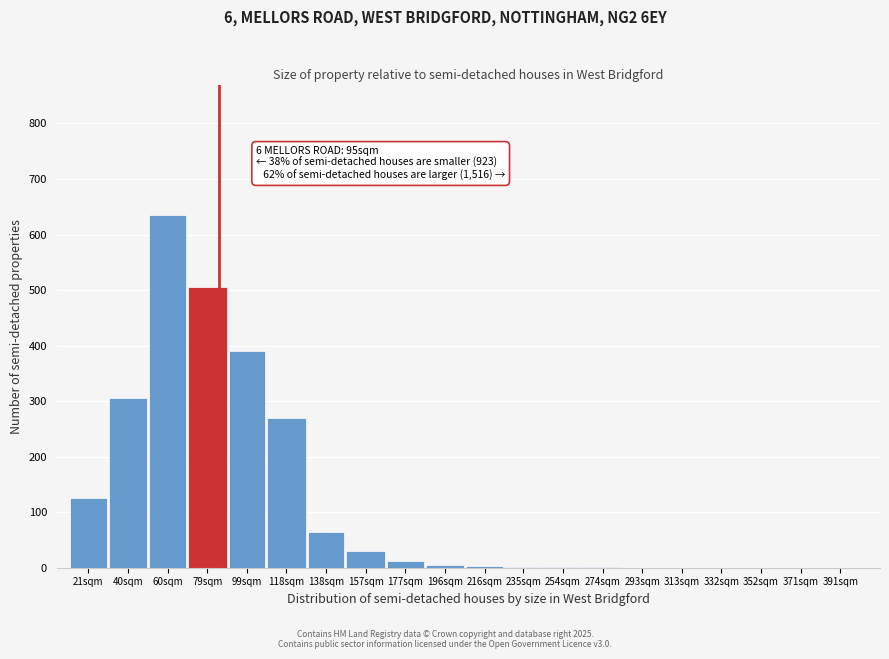

What value does the data have at 79sqm, to the nearest 100?

500